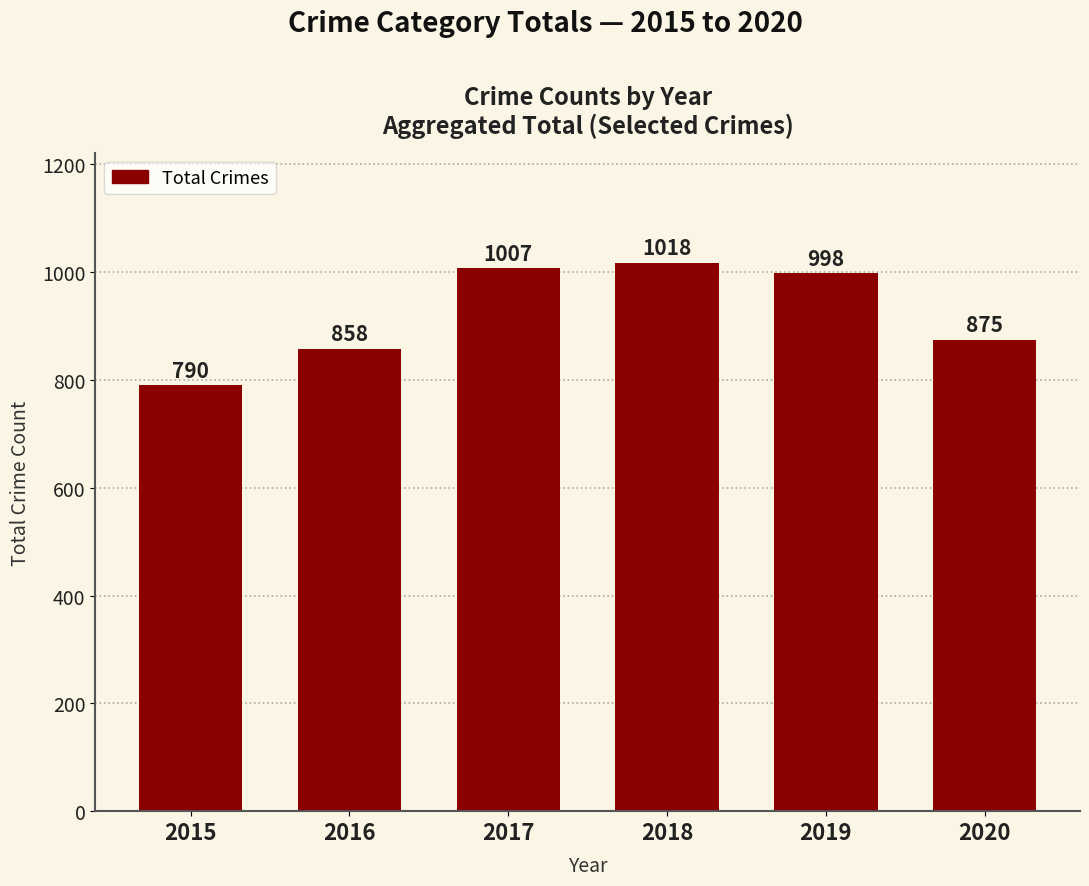

What is the sum of the values at 2015 and 2017?

1797